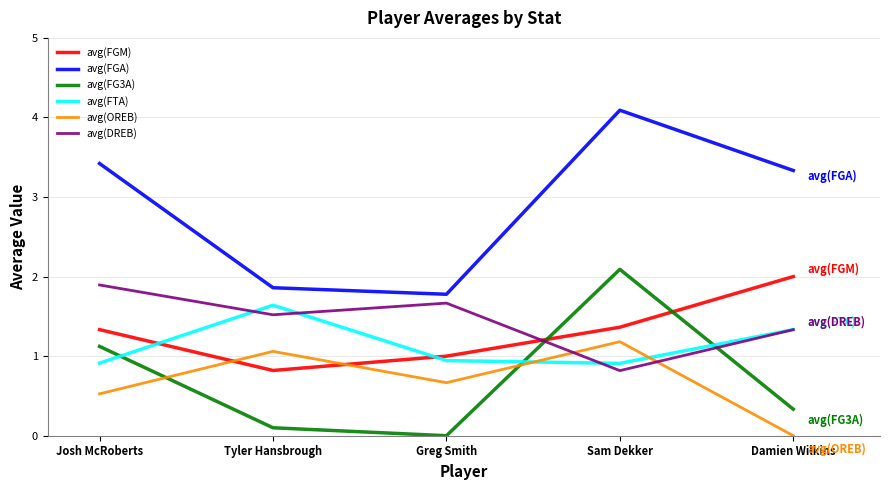

Which series has the widest spread of values?

avg(FGA)